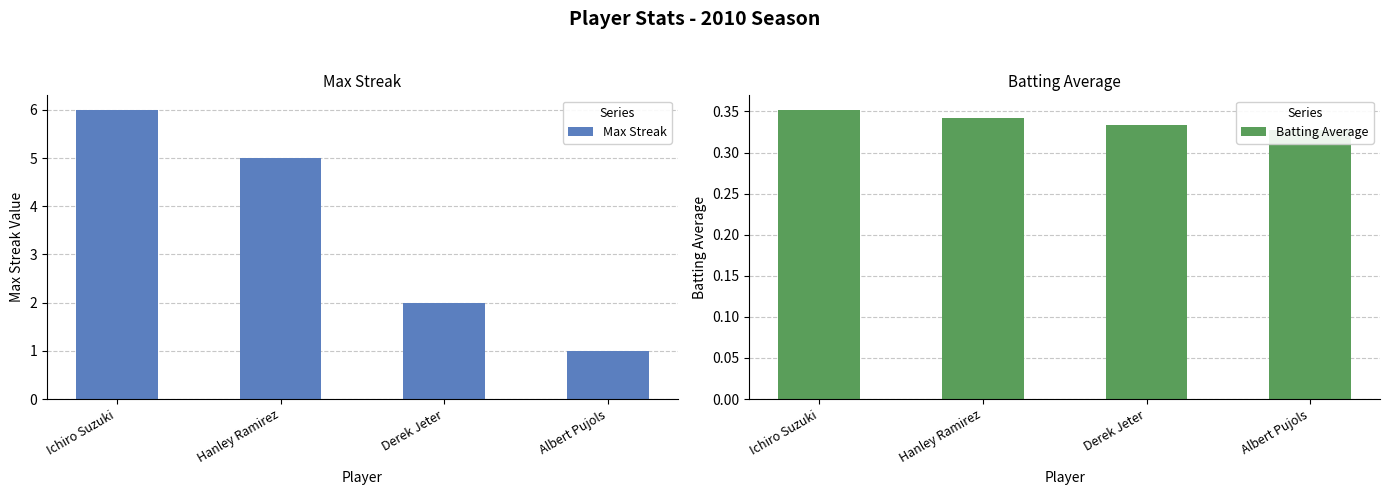

Reading left to right, extract all data points from this chart.

Max Streak: Ichiro Suzuki=6.0	Hanley Ramirez=5.0	Derek Jeter=2.0	Albert Pujols=1.0
Batting Average: Ichiro Suzuki=0.4	Hanley Ramirez=0.3	Derek Jeter=0.3	Albert Pujols=0.3